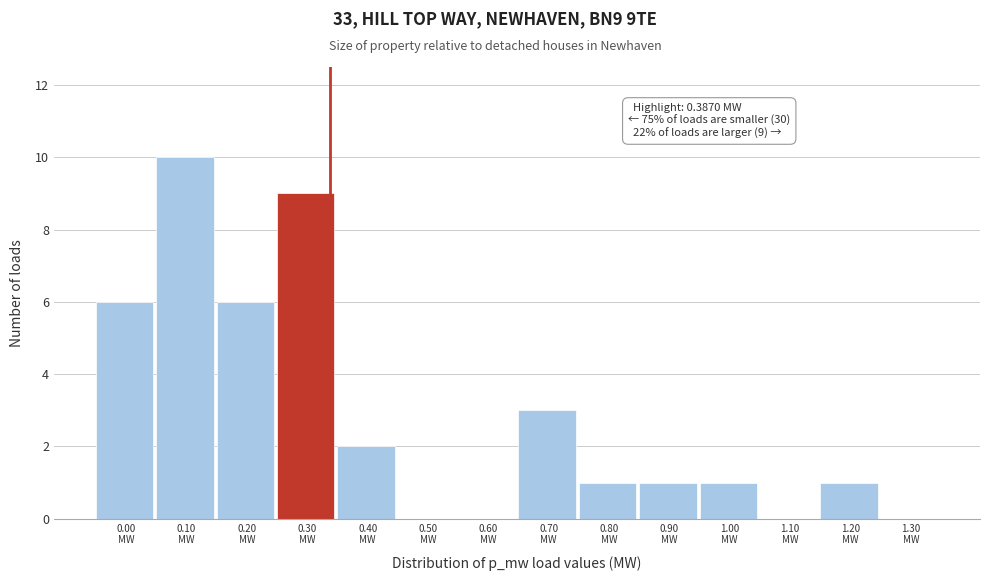

What is the sum of all values?

40